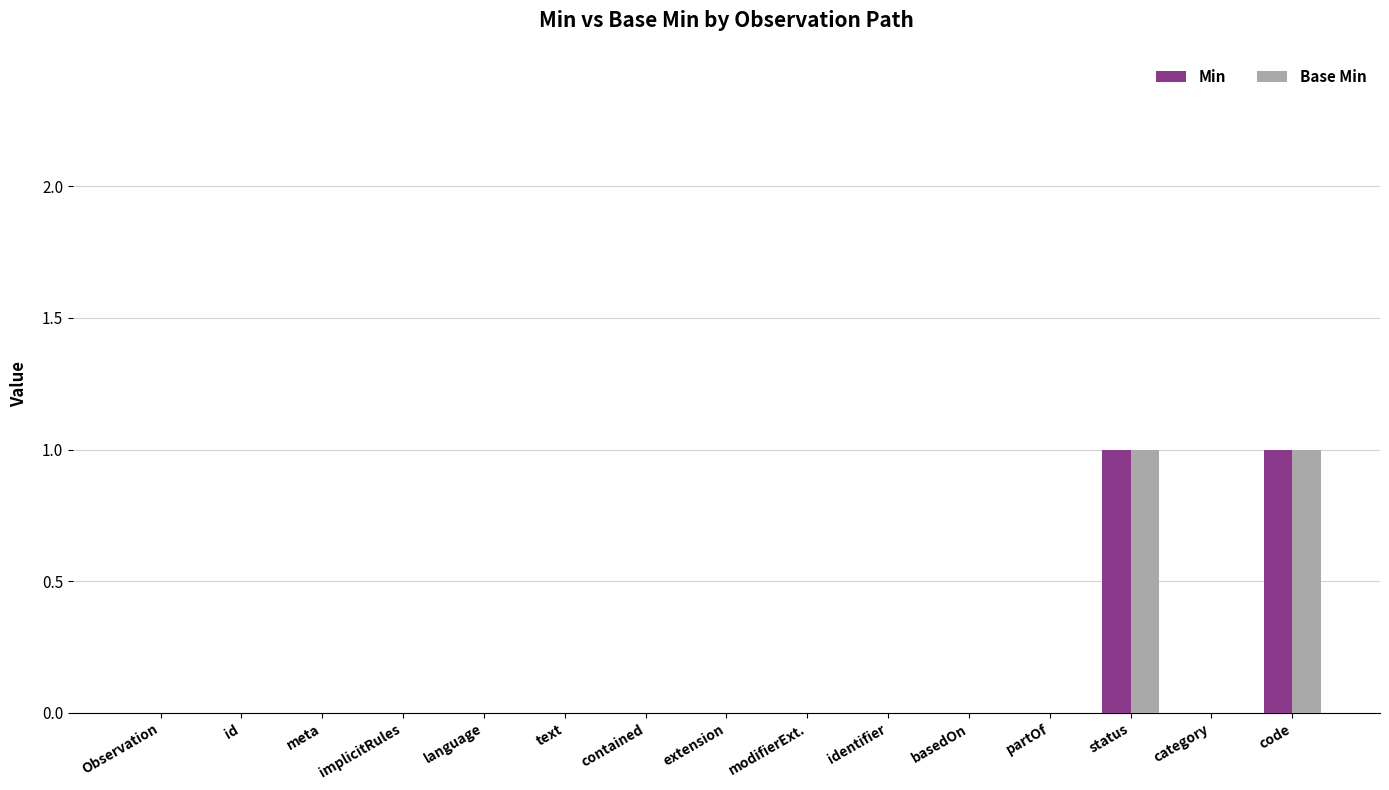

What are all the series names shown in the legend?

Min, Base Min